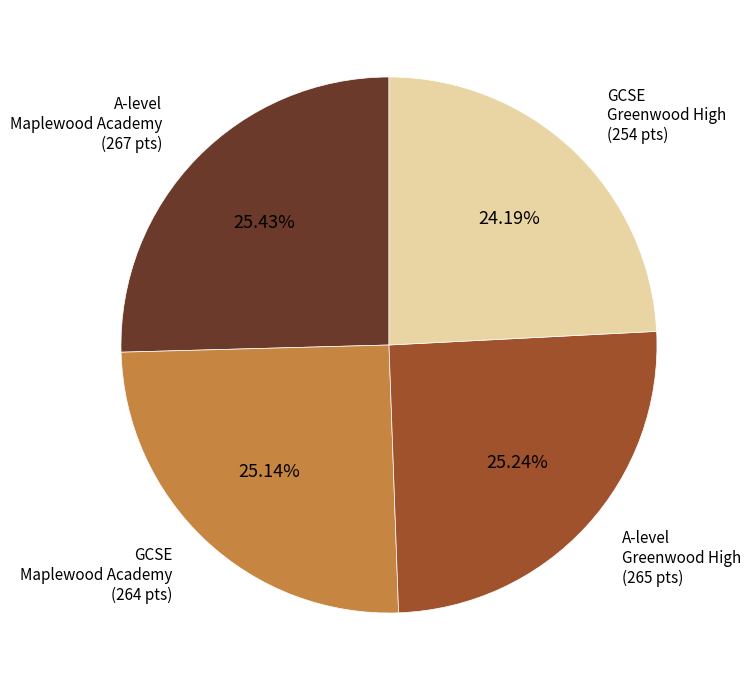

How many slices are in this pie chart?

4